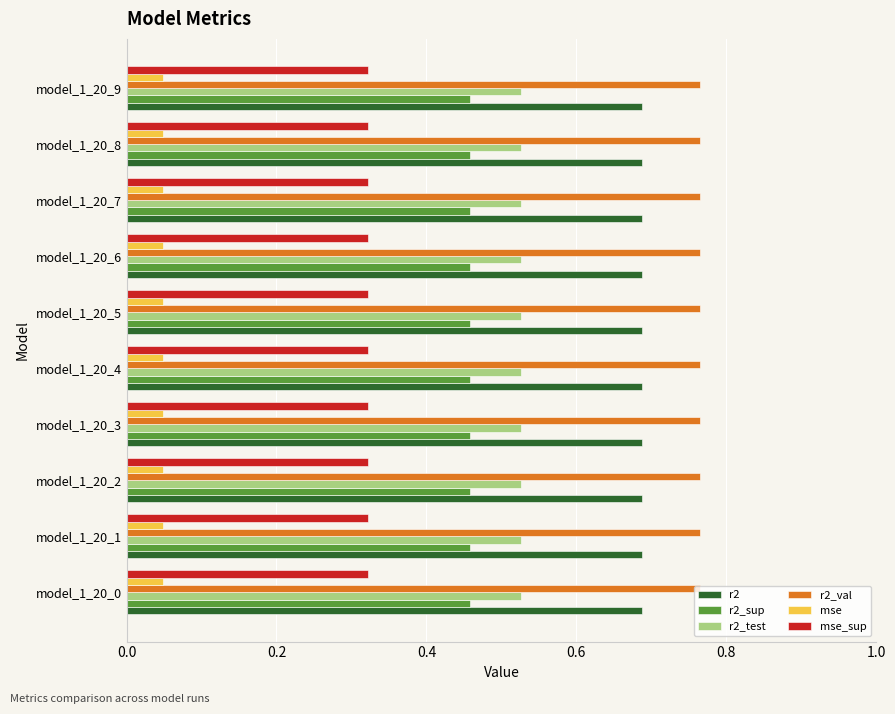

True or false: r2_val has a value of 1.1 at model_1_20_3.

False